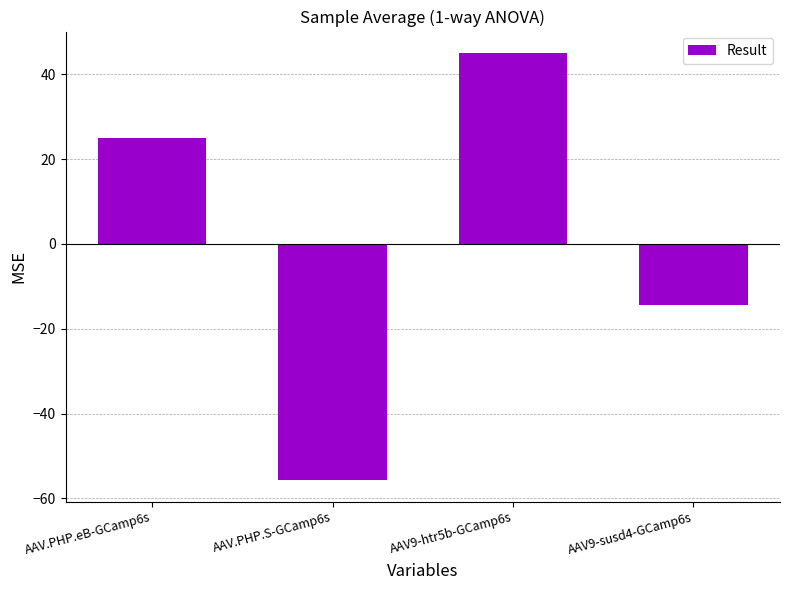

At which category does the chart reach its peak across all series?

AAV9-htr5b-GCamp6s